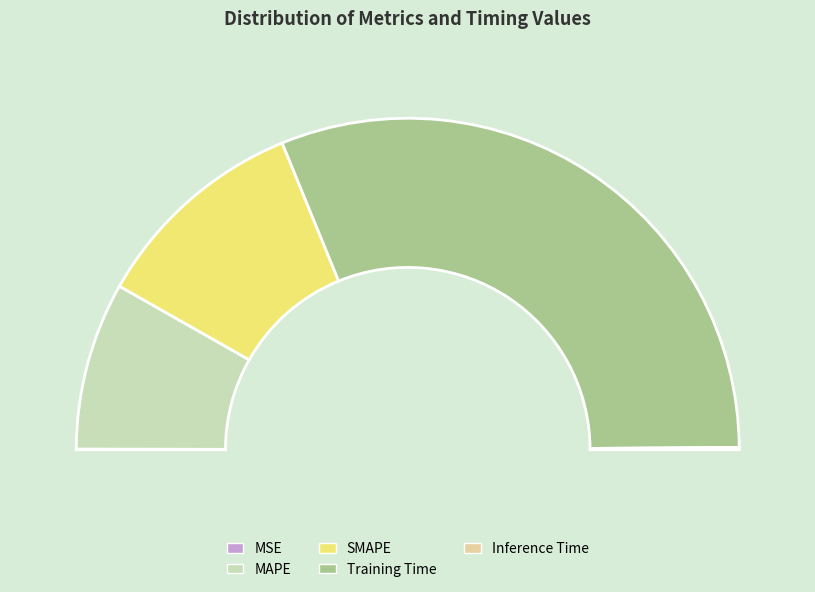

Is Training Time the majority of the pie?

Yes